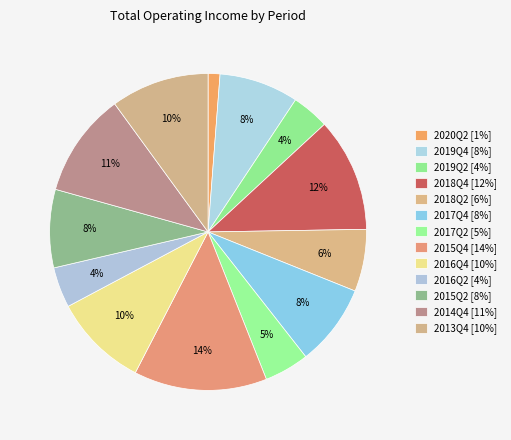

To the nearest percent, what percentage of the pie is 2013Q4?

10%